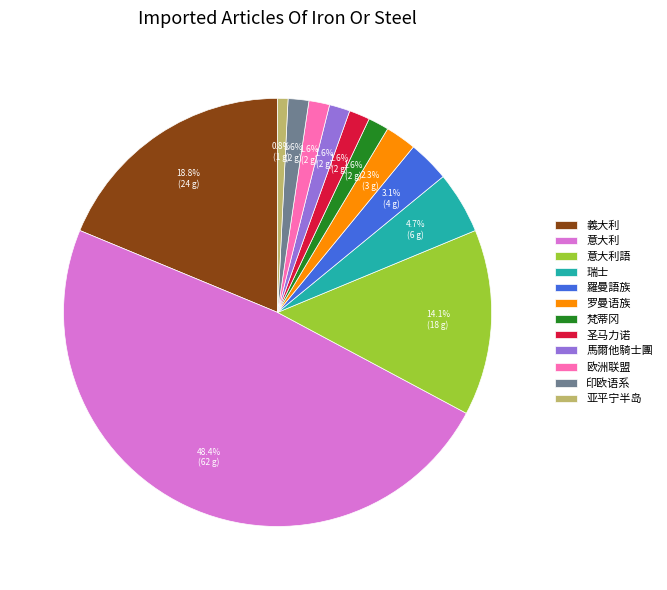

Is there a majority slice in this chart?

No